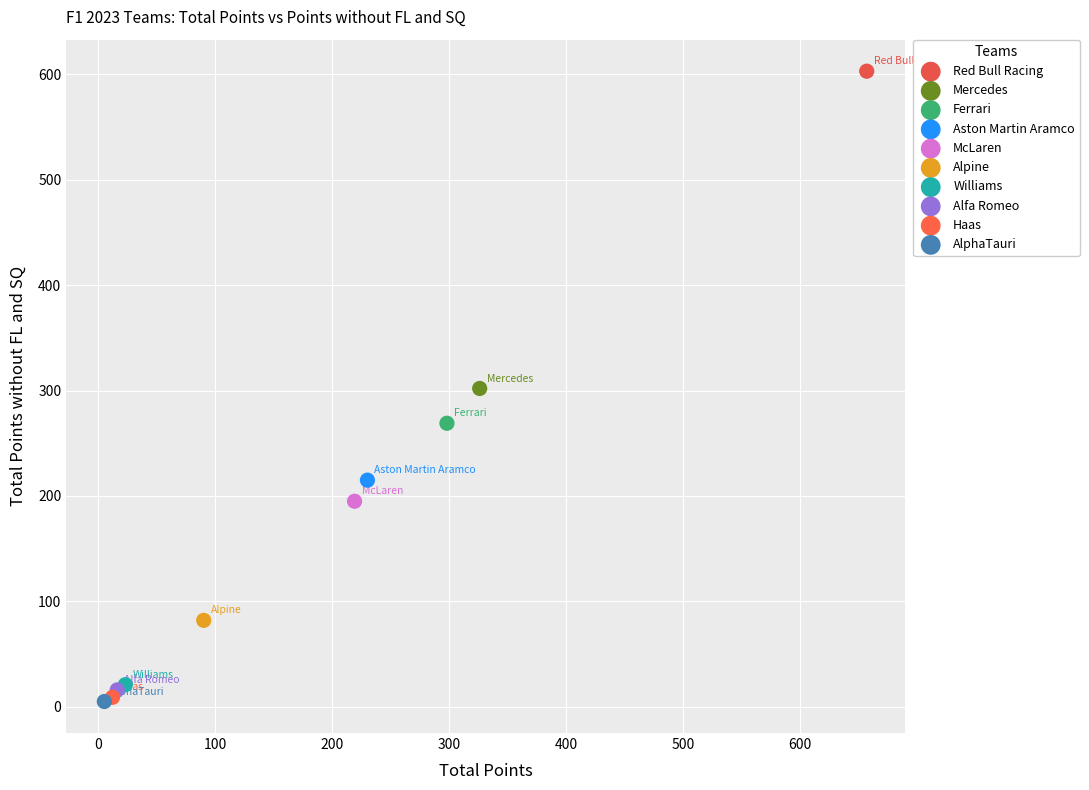

Which series contains the highest Y value?

Red Bull Racing